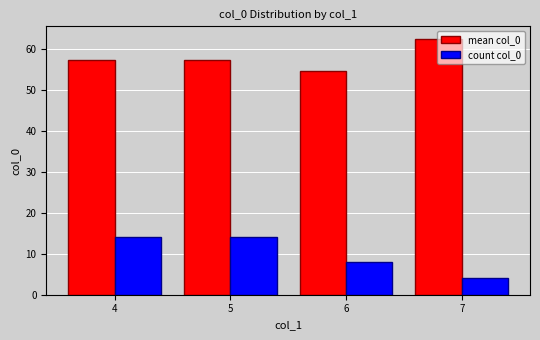

What are all the series names shown in the legend?

mean col_0, count col_0